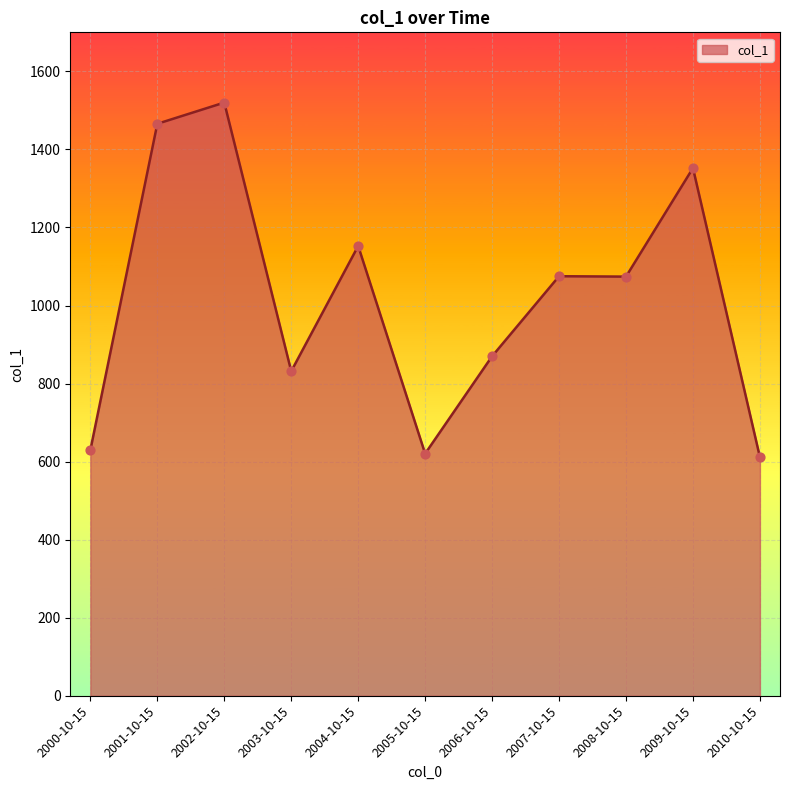

Which has a higher value, 2005-10-15 or 2007-10-15?

2007-10-15